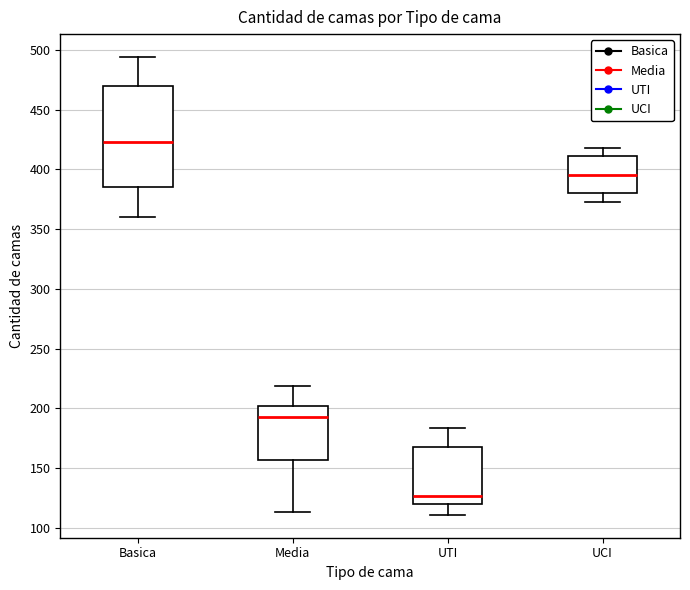

Where does the median line of the box for UCI sit on the y-axis? The values are not printed on the chart, so give them approximately, as read against the axis.

395